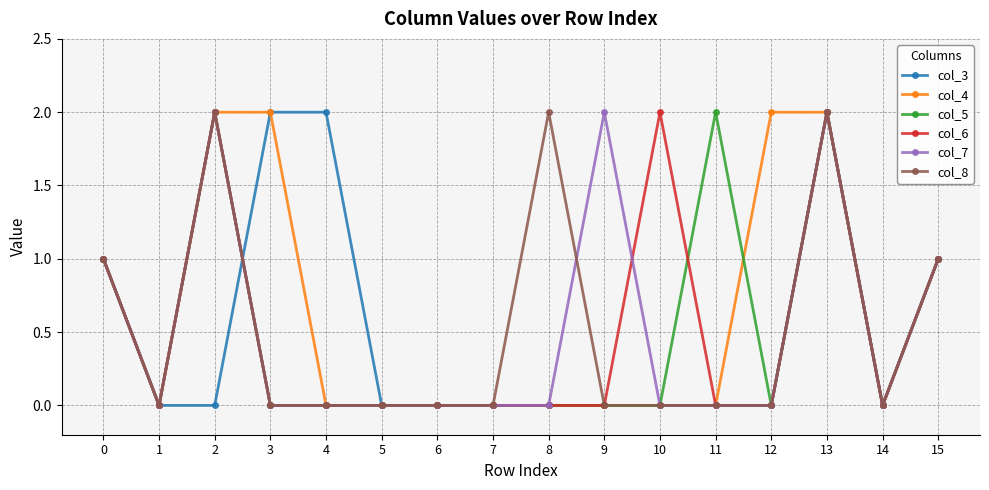

What is the total value across all series at 12?

2